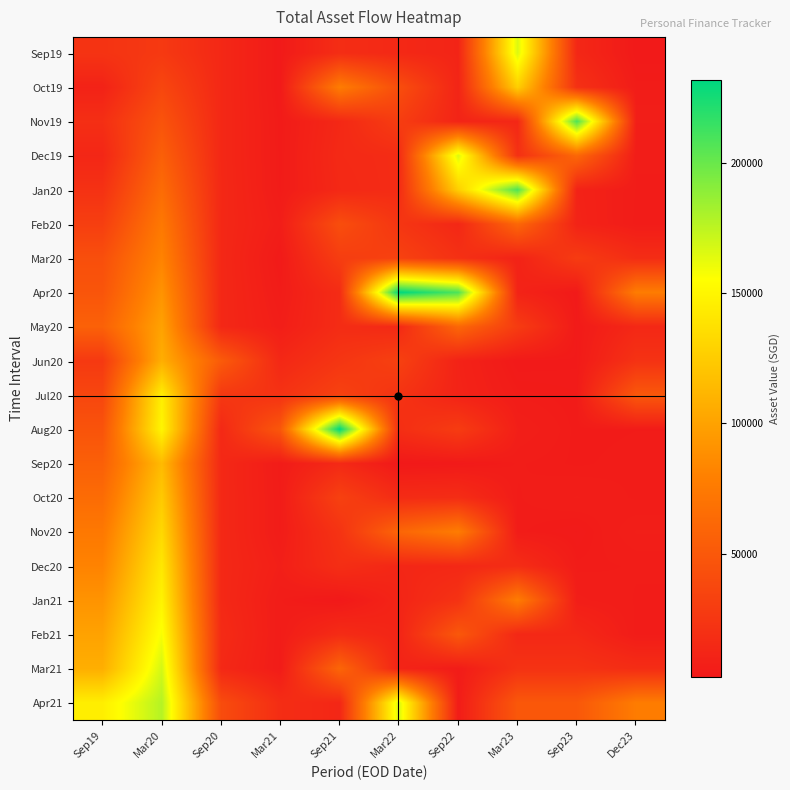

Rank the series at Sep19 from highest to lowest value.

Apr21, Mar21, Feb21, Jan21, Dec20, Nov20, Oct20, May20, Sep20, Apr20, Aug20, Mar20, Jul20, Feb20, Jun20, Sep19, Jan20, Nov19, Dec19, Oct19